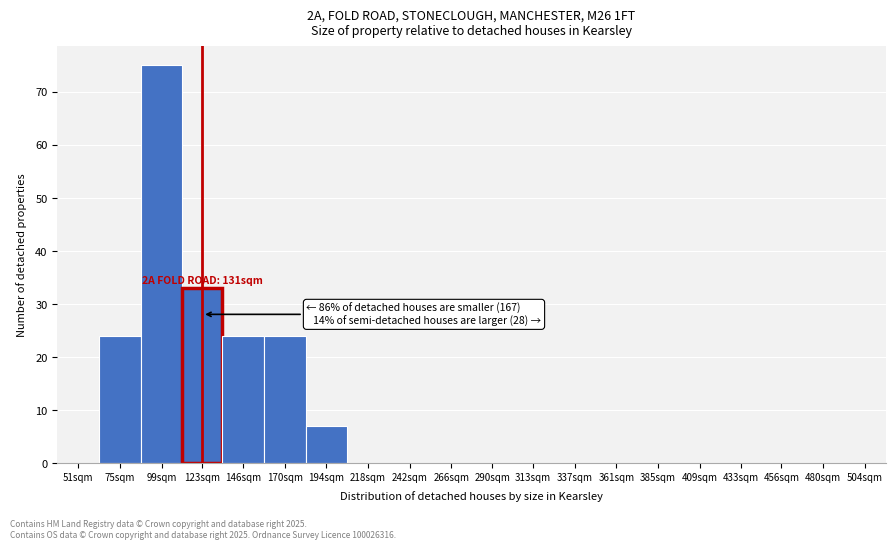

Reading left to right, list all the values displayed in this chart.

51sqm=0	75sqm=24	99sqm=75	123sqm=33	146sqm=24	170sqm=24	194sqm=7	218sqm=0	242sqm=0	266sqm=0	290sqm=0	313sqm=0	337sqm=0	361sqm=0	385sqm=0	409sqm=0	433sqm=0	456sqm=0	480sqm=0	504sqm=0